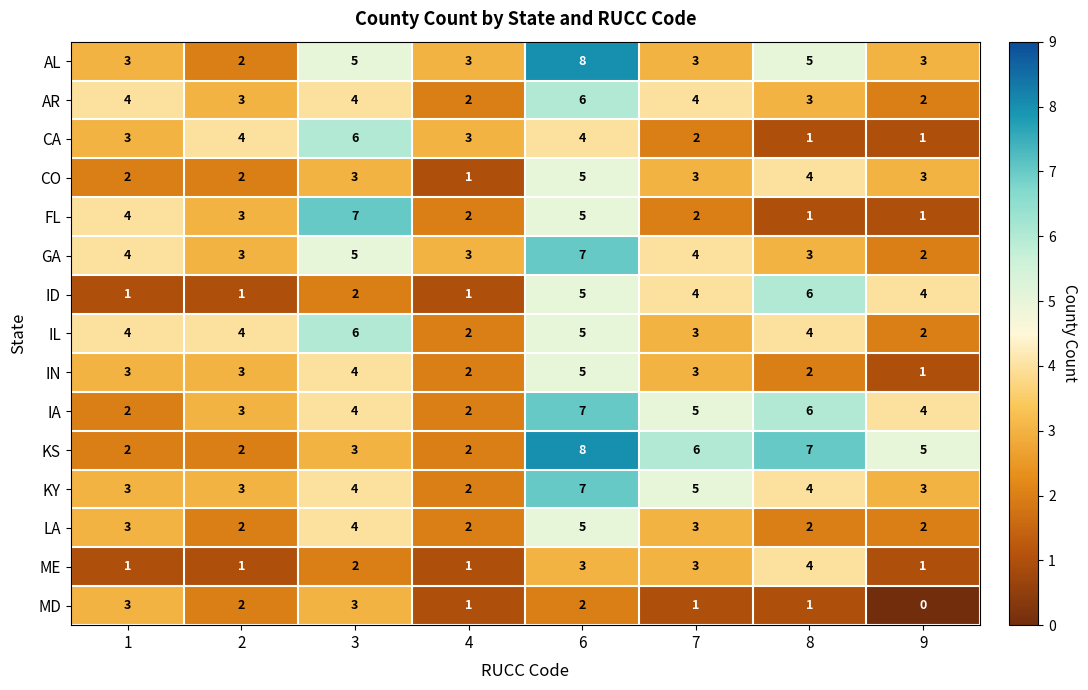

The value of AL at 1 is 3. True or false?

True